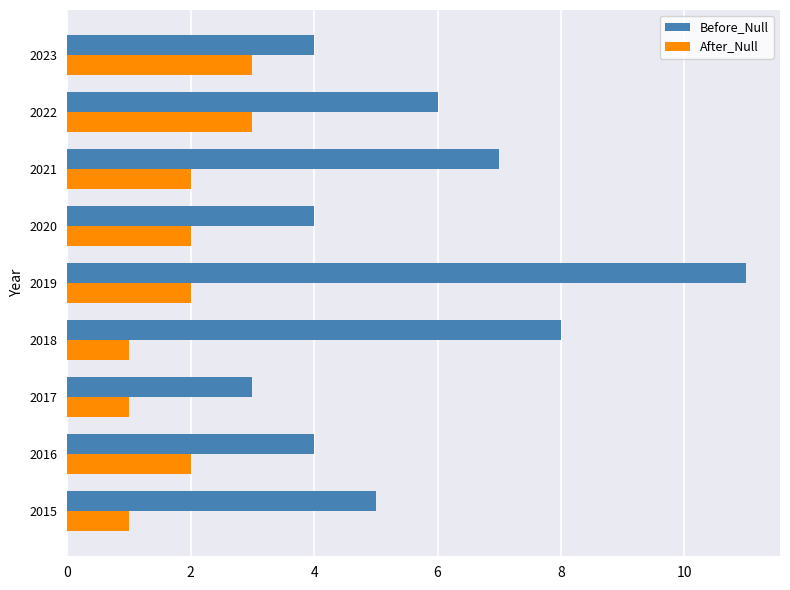

List the series in order of their overall mean, lowest first.

After_Null, Before_Null